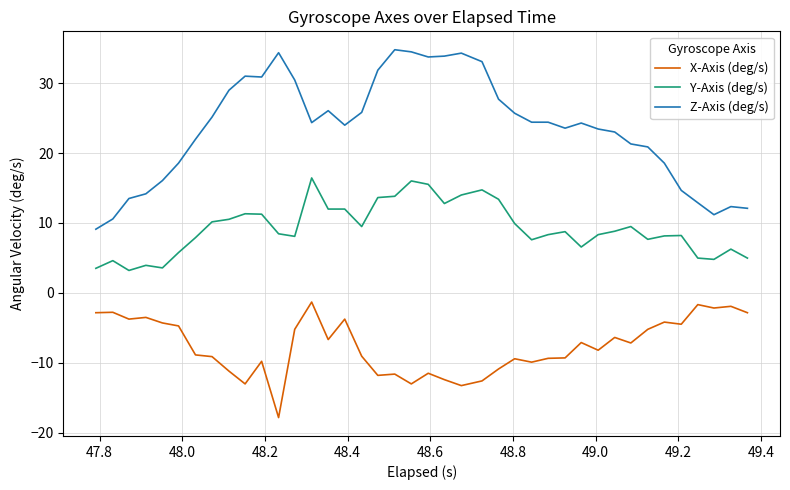

Which series has the largest total across all categories?

Z-Axis (deg/s)